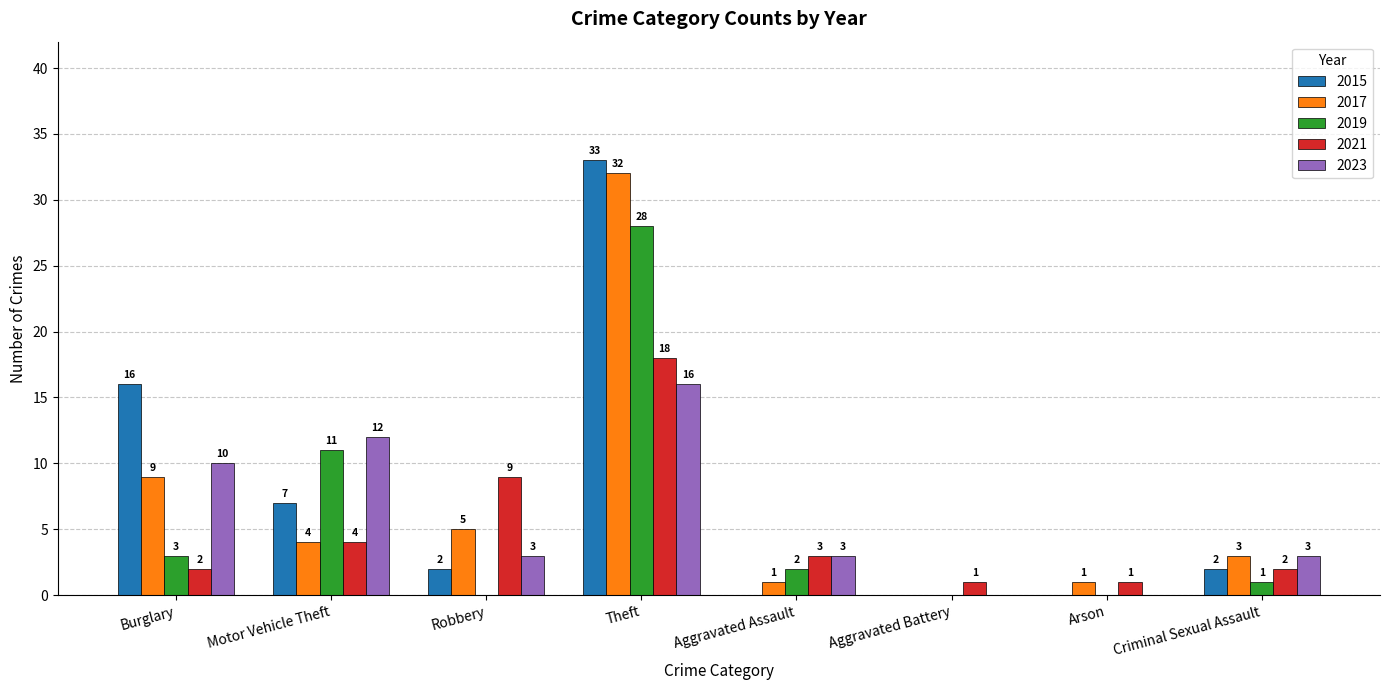

The value of 2015 at Burglary is 16. True or false?

True